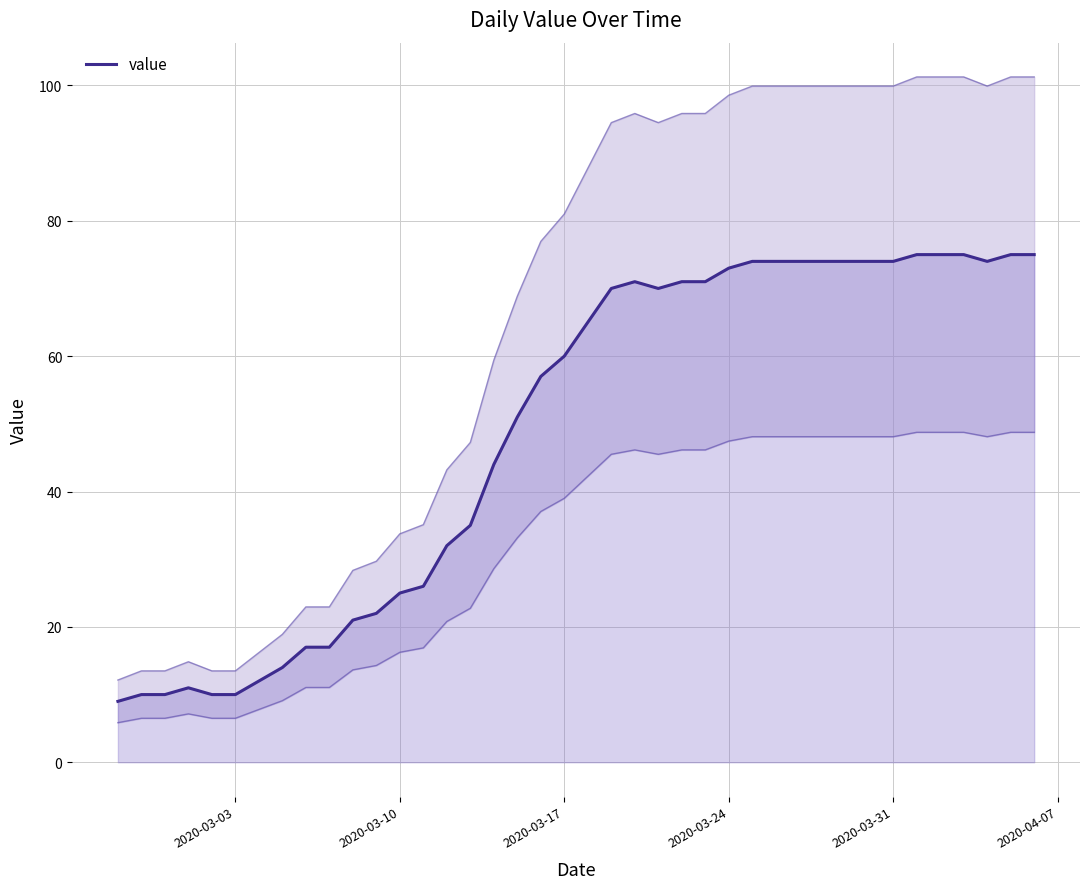

What is the highest value of the value series?

75